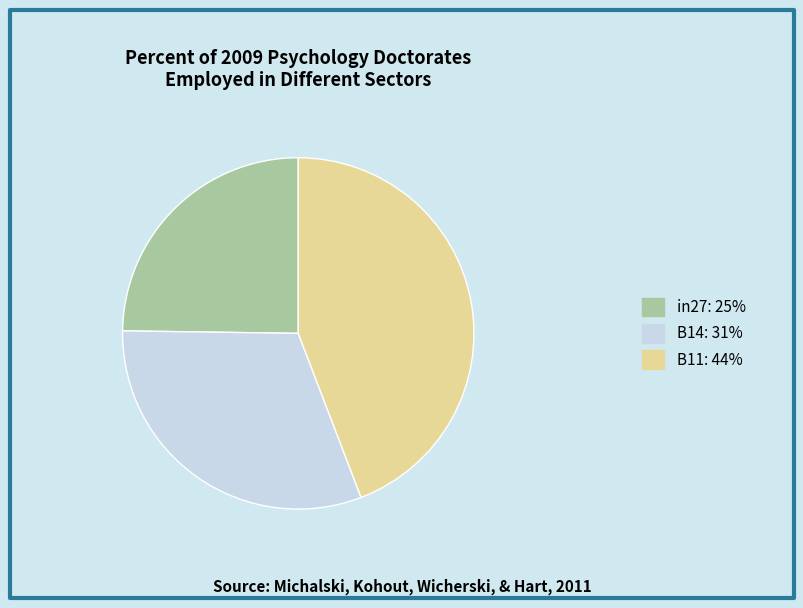

Which has a higher value, B11 or B14?

B11